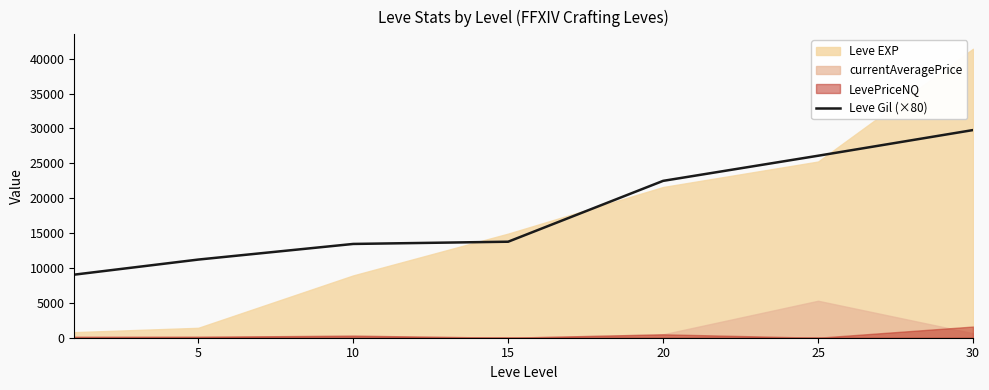

What is the value of the 1st point from the left?

9040